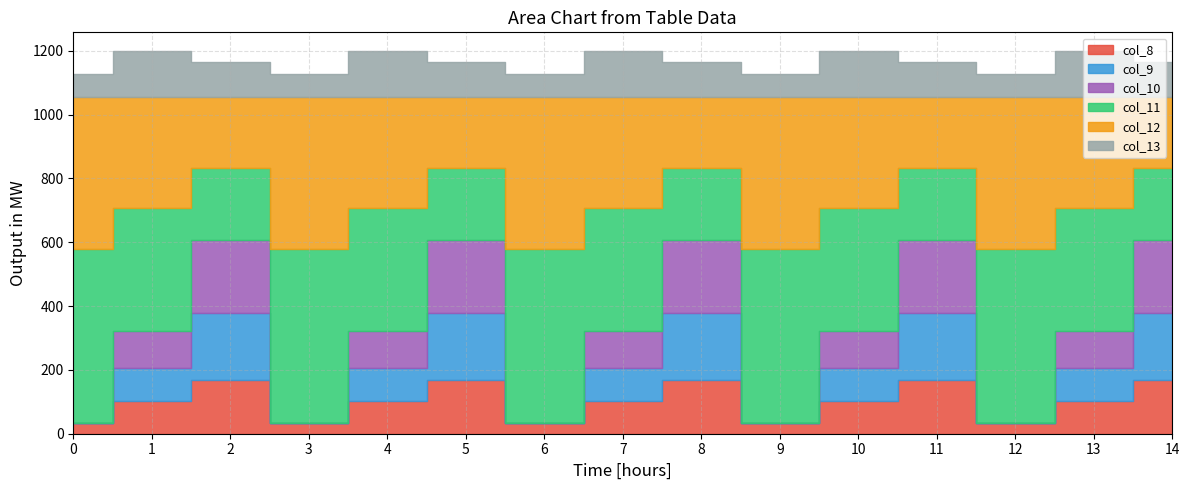

What is the total value across all series at 7?

1197.8